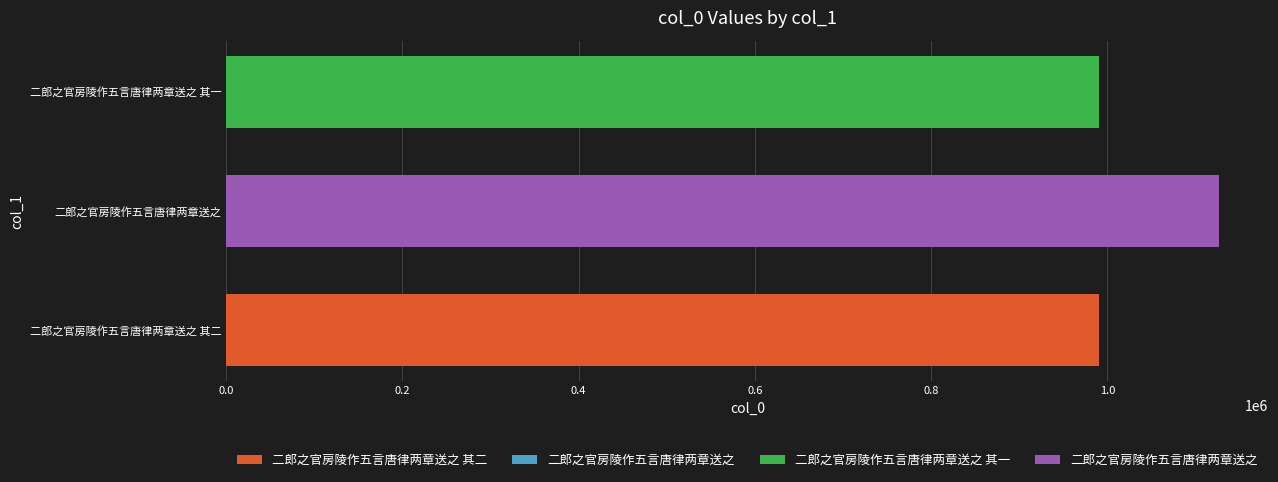

Reading right to left, what are all the values shown in this chart?

1126359	990099	207637	990100